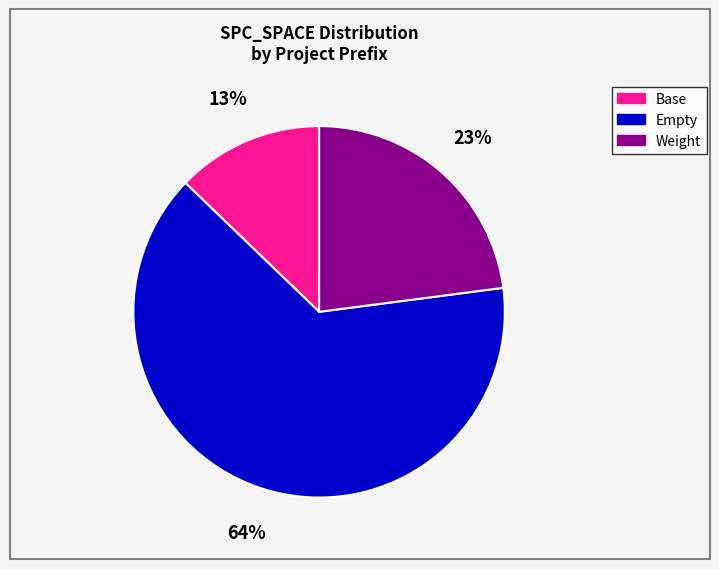

Count the number of slices in the pie.

3